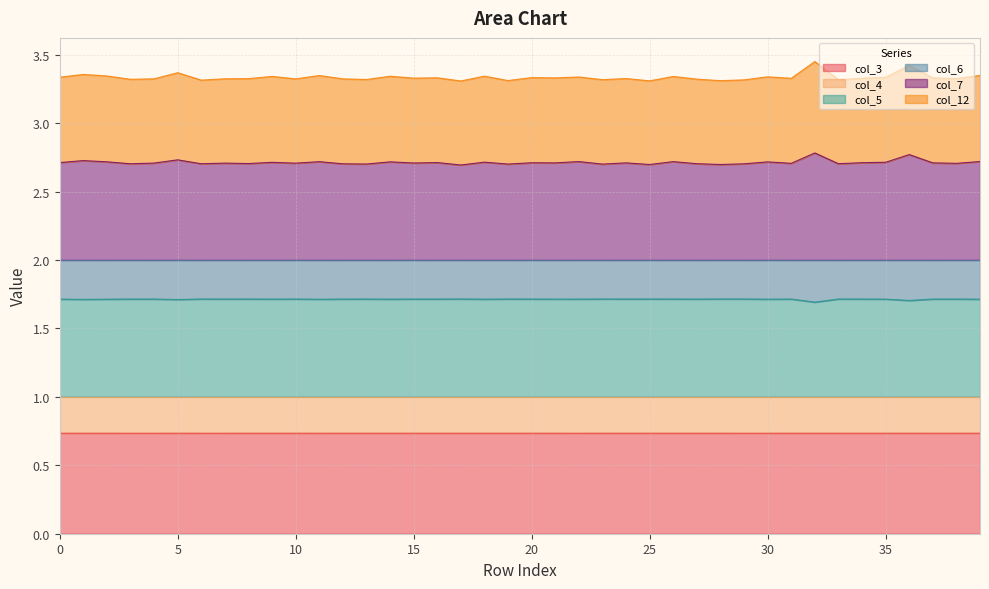

True or false: col_5 and col_7 cross at least once.

False